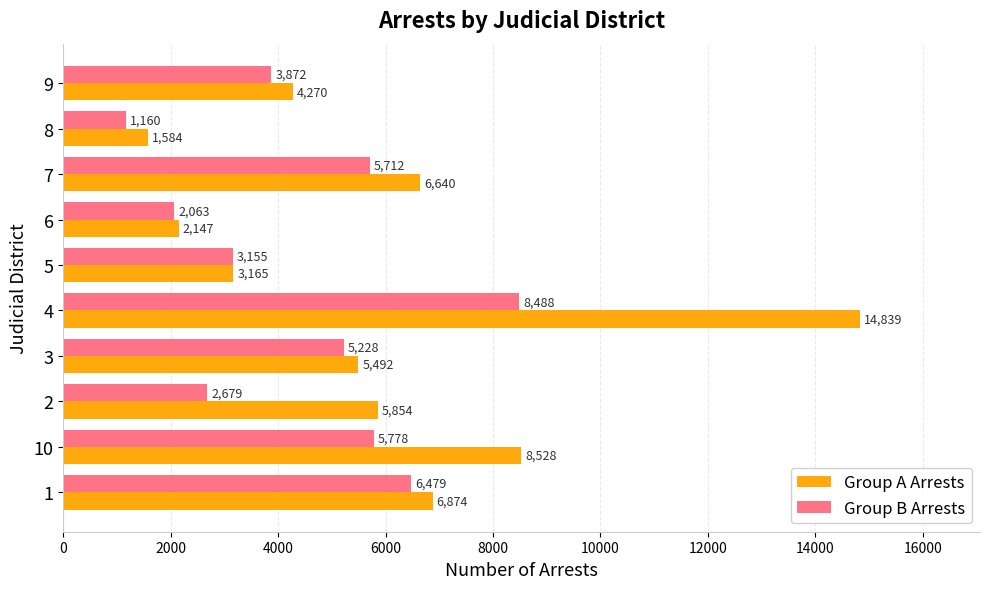

At how many categories does at least one series exceed 9596?

1